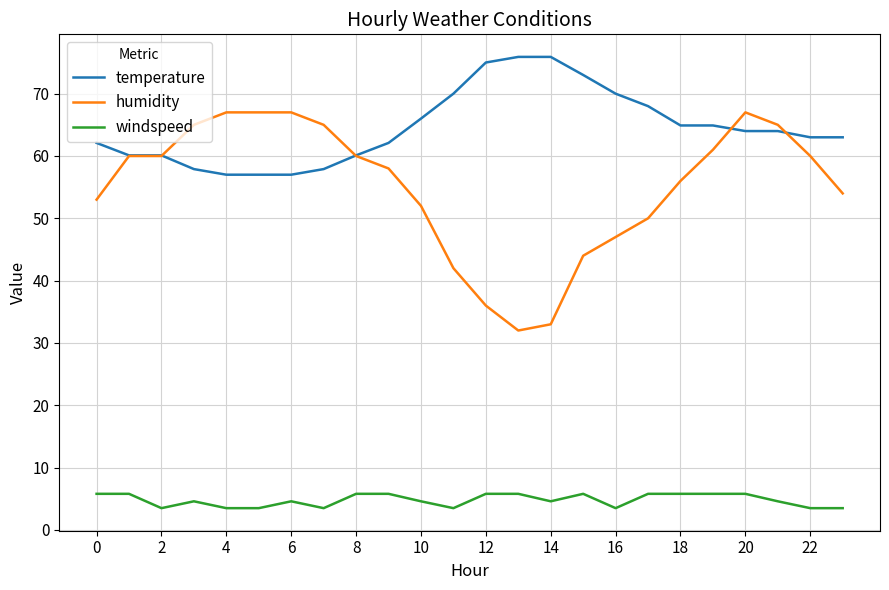

Which series has the largest range (max minus min)?

humidity